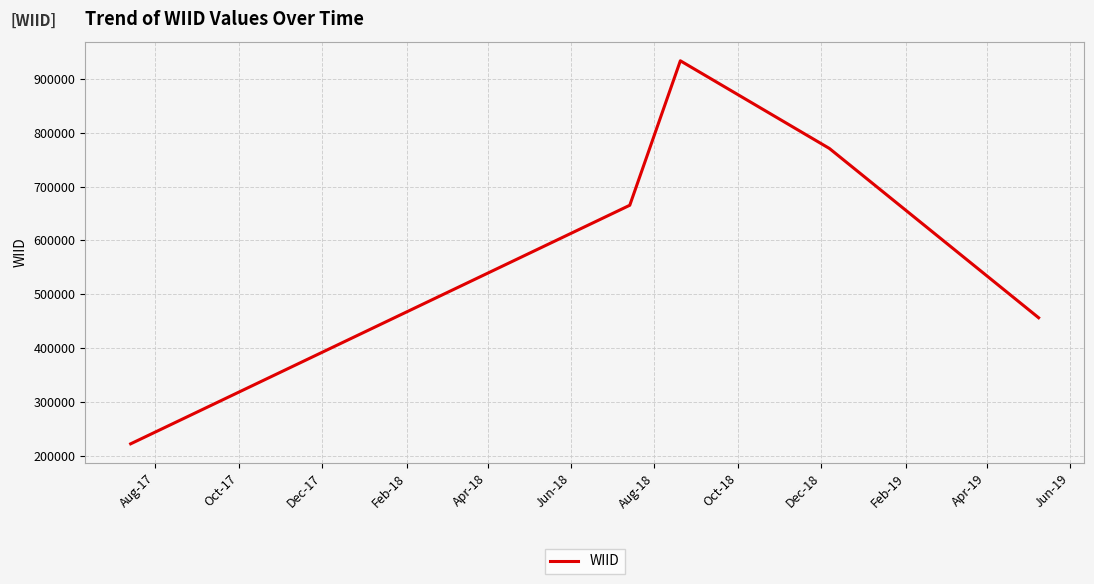

What is the difference between the second highest and minimum values?

548898